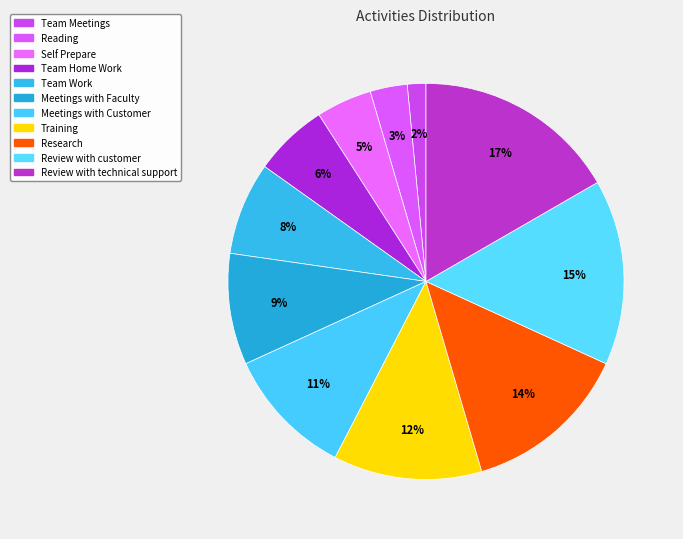

Is it true that Training is 12% of the pie?

True